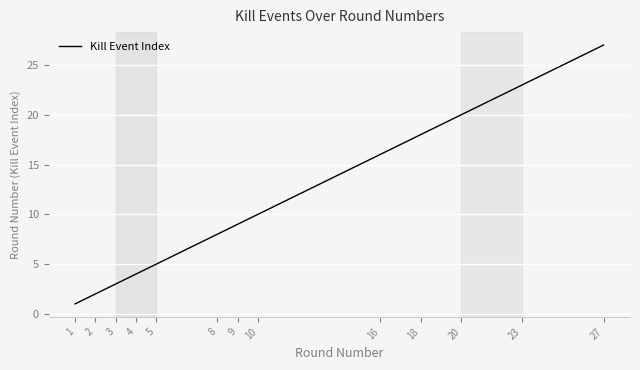

Rank the categories by value from lowest to highest.

1, 2, 3, 4, 5, 8, 9, 10, 16, 18, 20, 23, 27